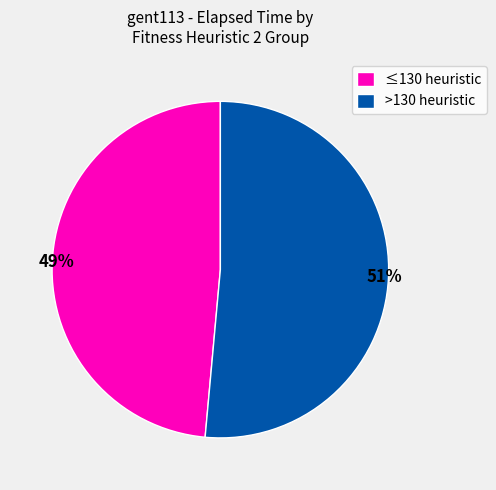

Combined, do >130 heuristic and ≤130 heuristic account for over 50%?

Yes